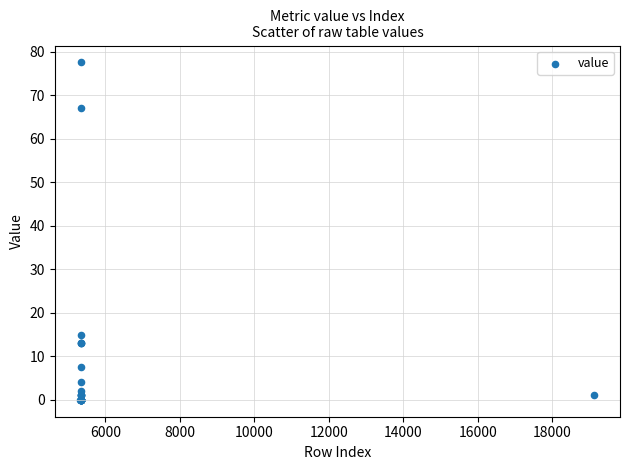

What Y value in the scatter plot is closest to 38?

15.0